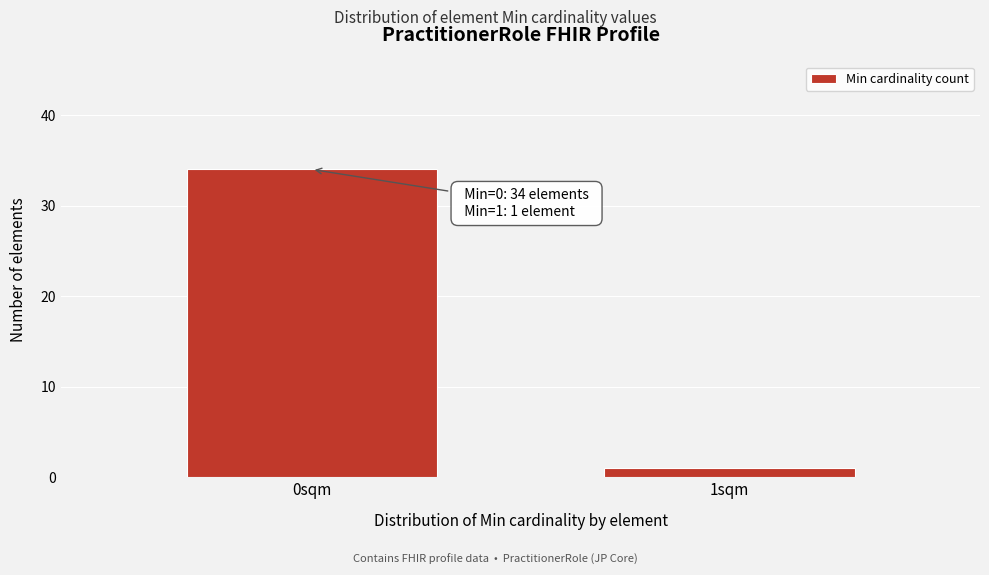

Reading right to left, what are all the values shown in this chart?

1	34